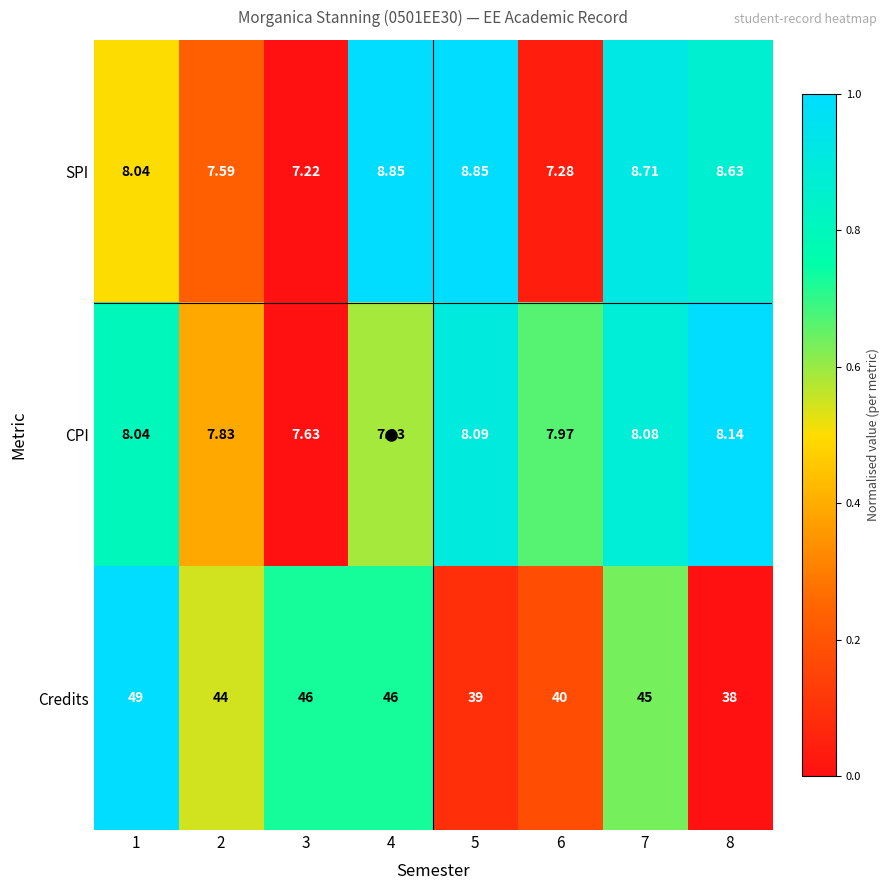

Which series has the widest spread of values?

Credits